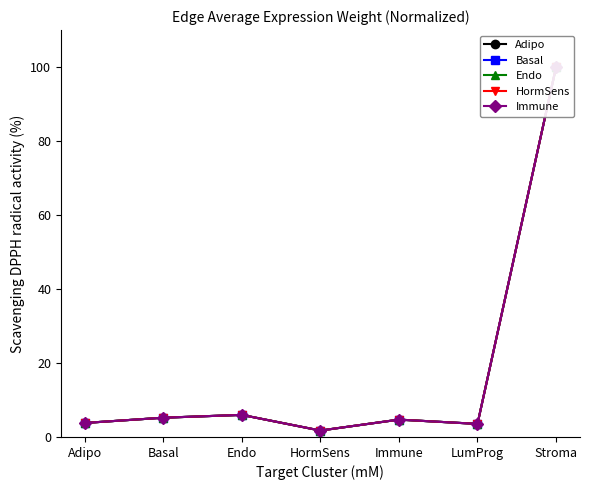

How many times do Immune and HormSens cross each other?

2